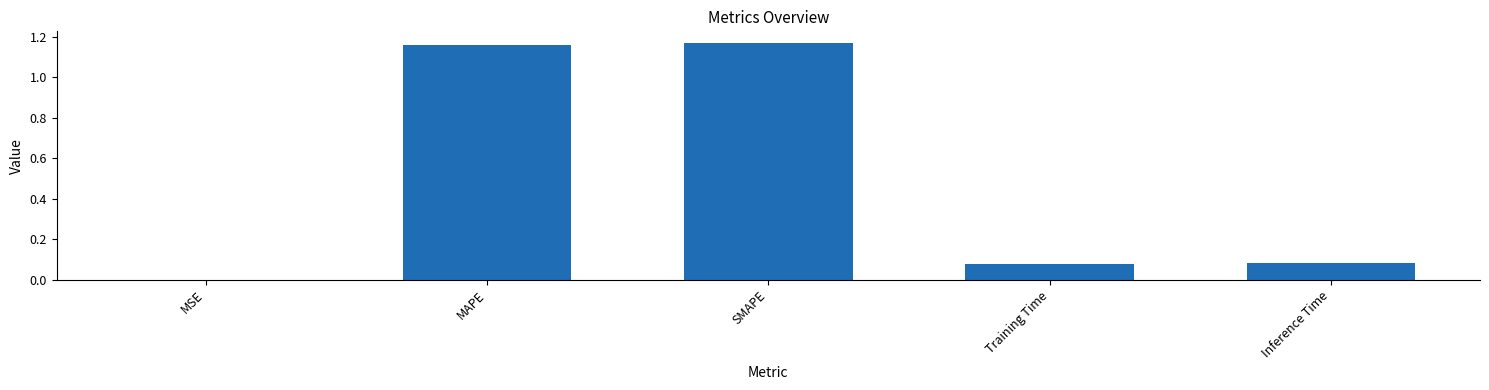

What is the average value?

0.5